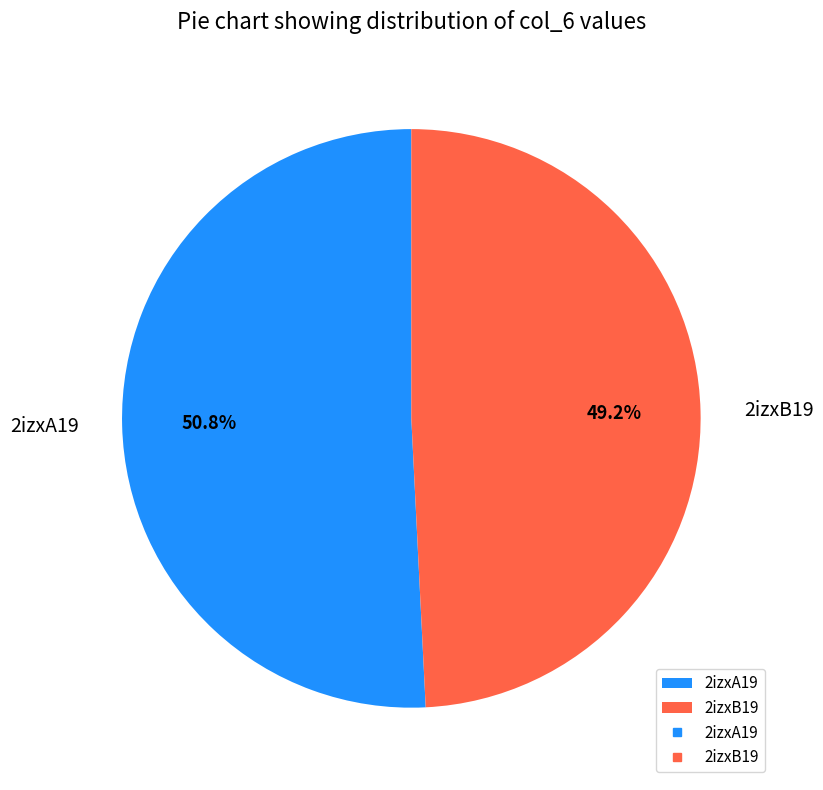

What is the ratio of the value at 2izxB19 to the value at 2izxA19?

1.0